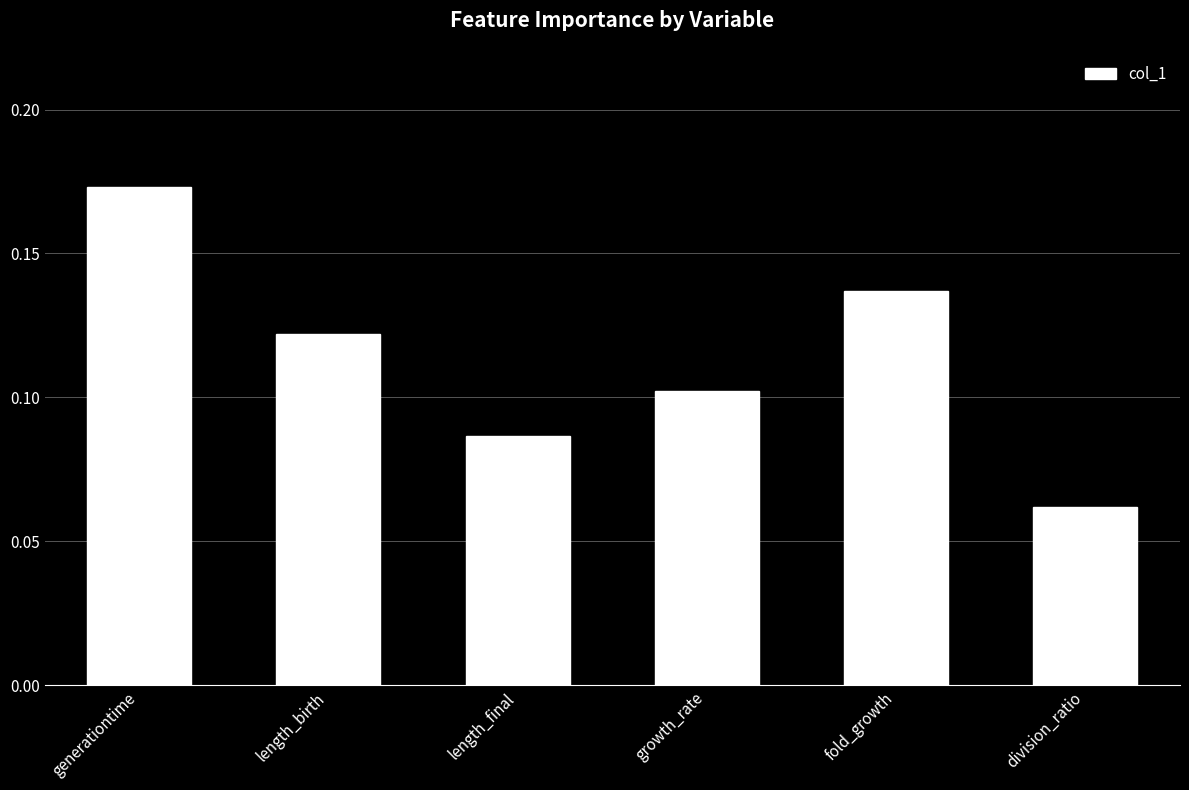

At which label is the value closest to 0?

division_ratio